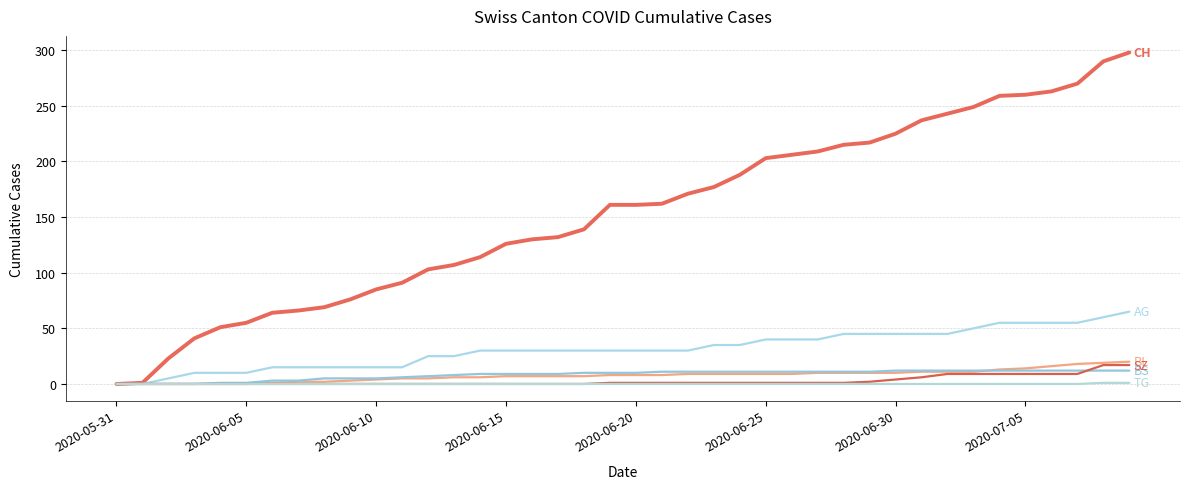

How many lines are shown in the chart?

6